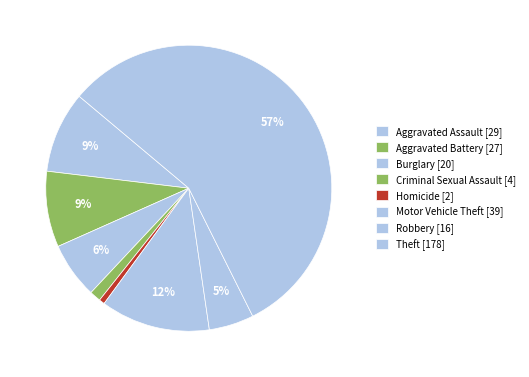

How many slices are in this pie chart?

8